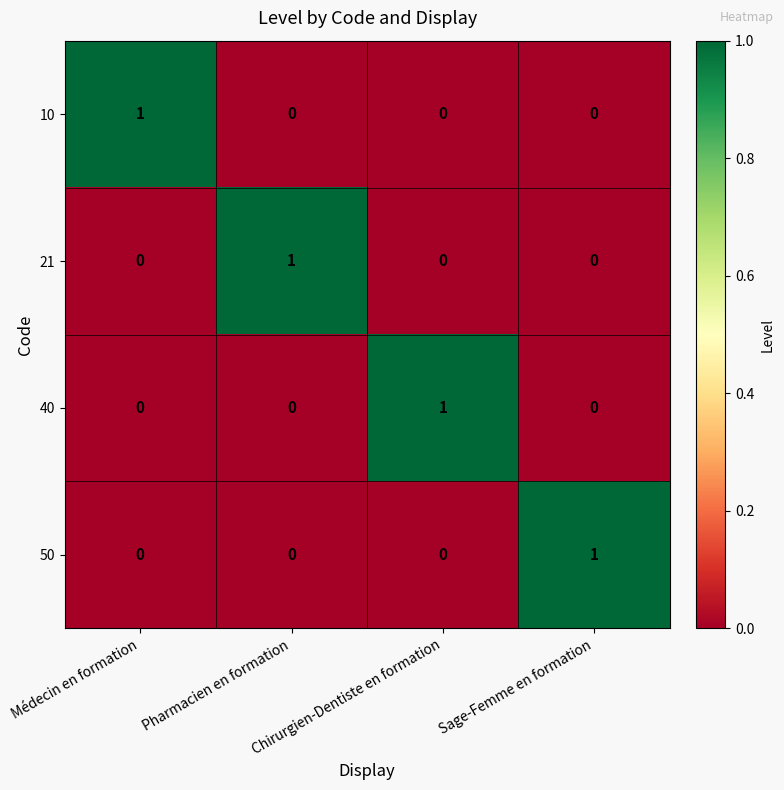

What is the difference between the highest and lowest values at Chirurgien-Dentiste en formation?

1